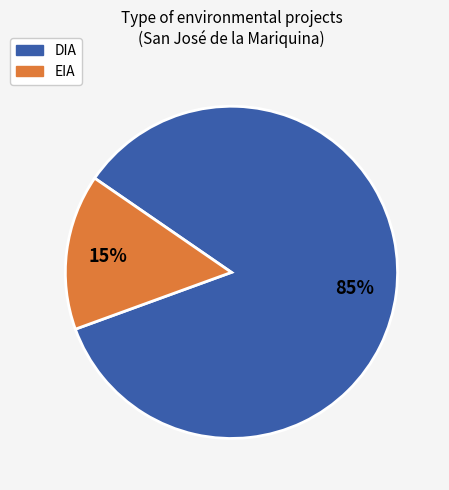

To the nearest percent, what is the difference between the largest and smallest slice percentages?

70%